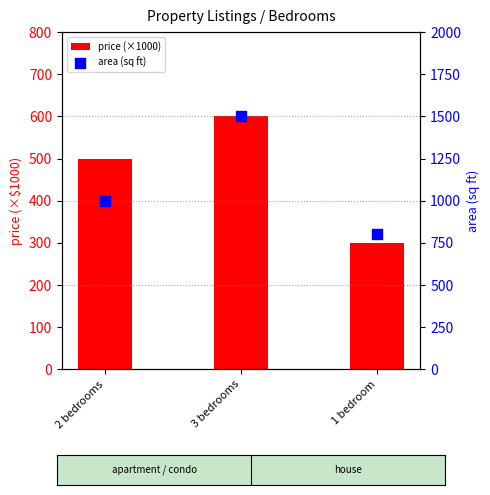

At how many categories does at least one series exceed 530?

3